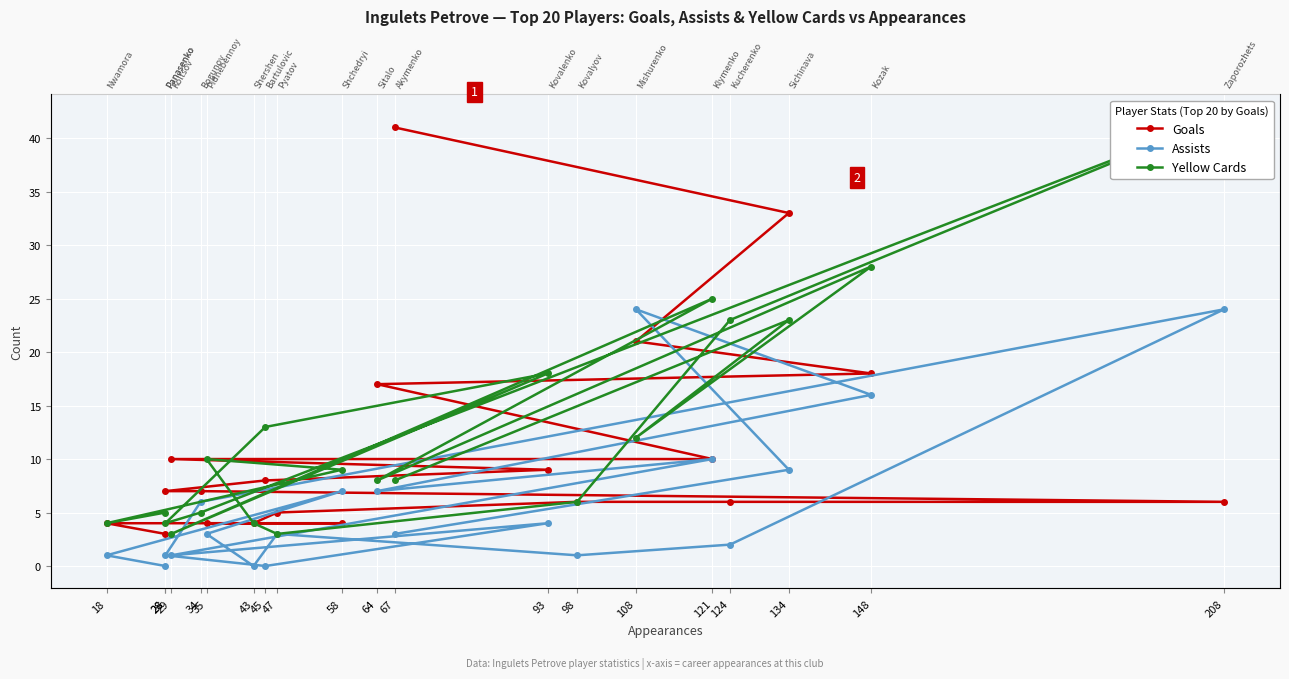

Reading left to right, list all the values displayed in this chart.

Goals: 41	33	21	18	17	10	10	9	8	7	7	6	6	6	5	4	4	4	4	3
Assists: 3	9	24	16	7	10	1	4	0	1	6	24	2	1	3	0	3	7	1	0
Yellow Cards: 8	23	12	28	8	25	3	18	13	4	5	42	23	6	3	4	10	9	4	5